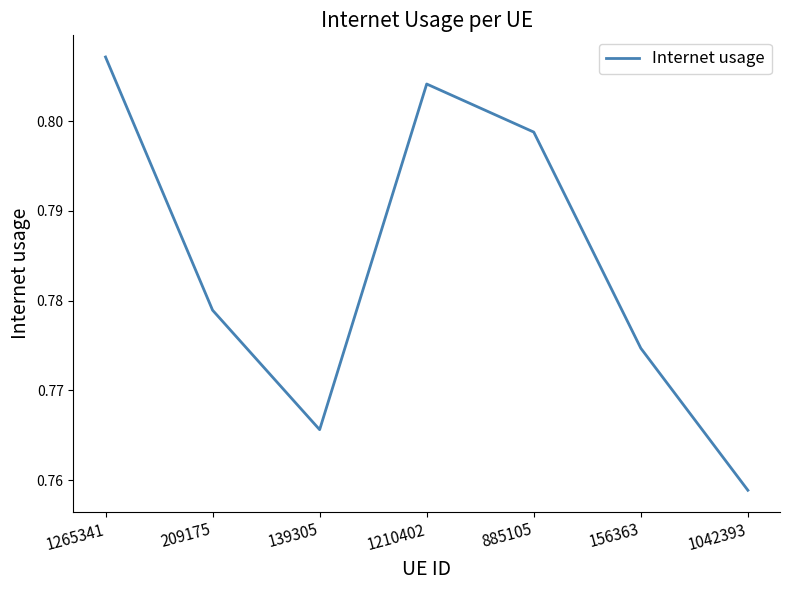

What position from the right is 156363?

2